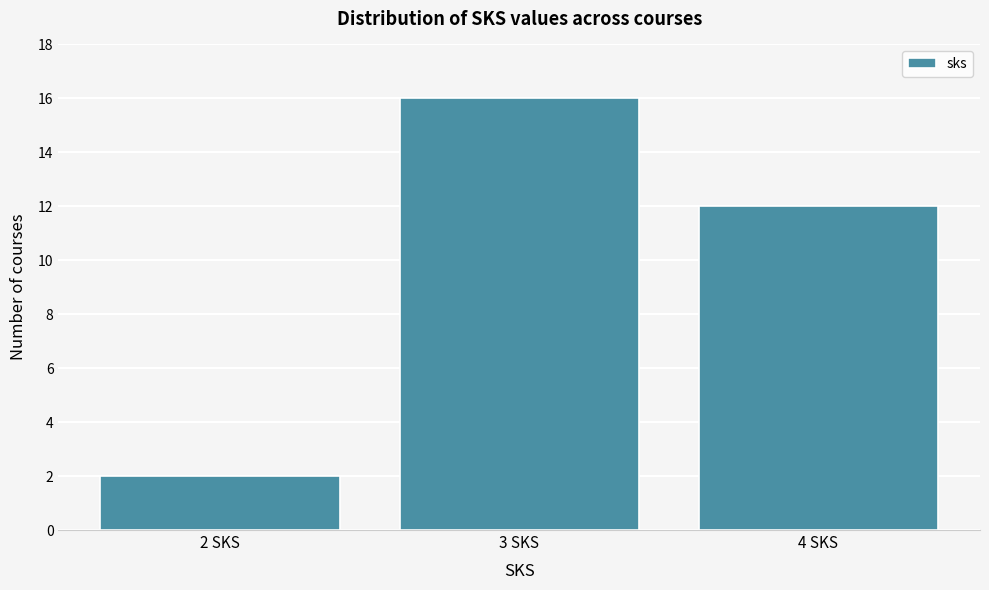

Reading left to right, what are all the values shown in this chart?

2	16	12